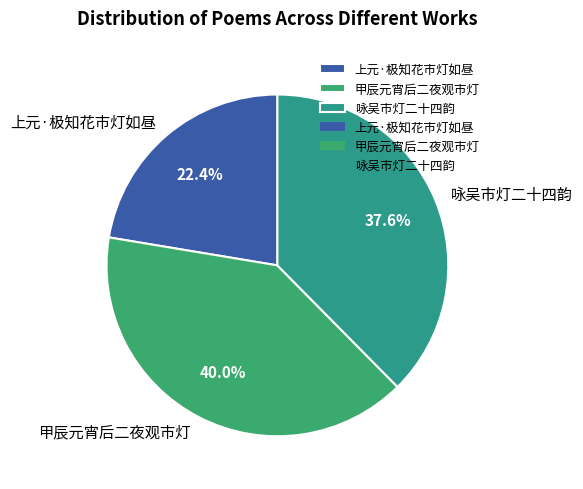

Count the number of slices in the pie.

3